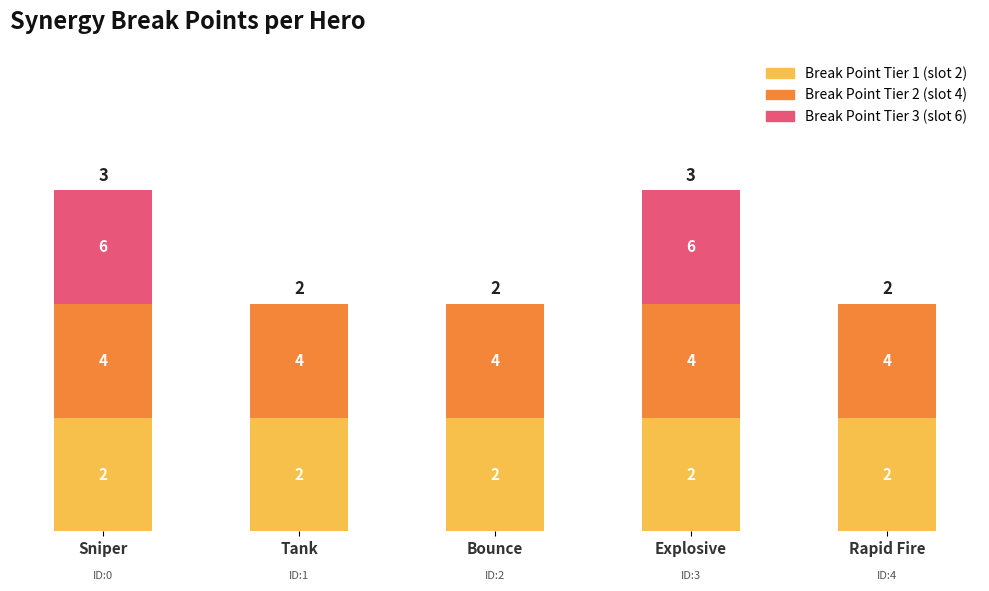

The value of Break Point Tier 3 at Rapid Fire is -1. True or false?

False